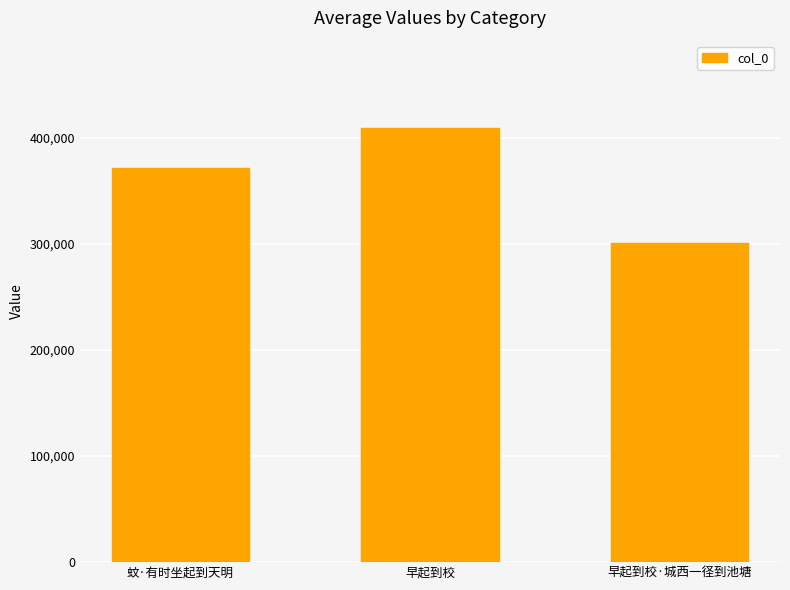

Reading left to right, list all the values displayed in this chart.

371272	409531	301017